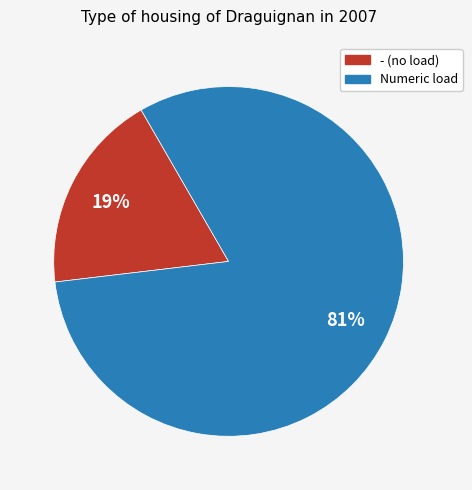

To the nearest percent, what is the average slice percentage?

50%